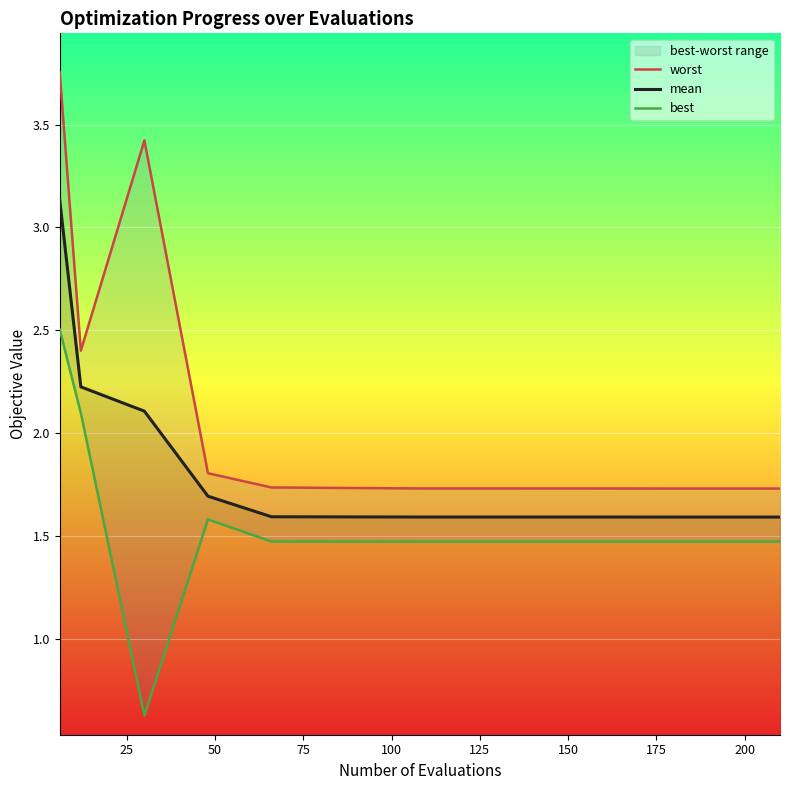

Which series has the largest range (max minus min)?

worst